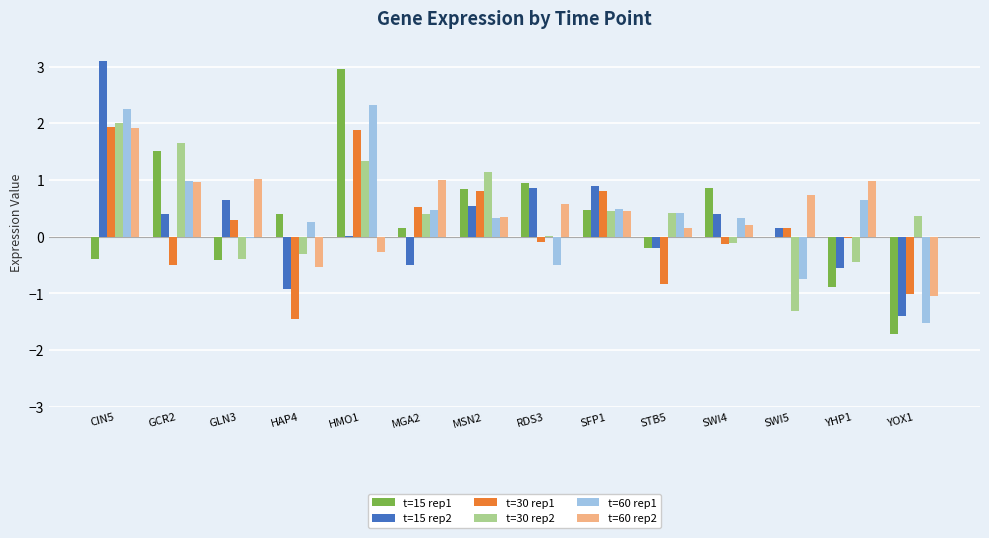

At which label does t=15 rep1 first exceed 0?

GCR2